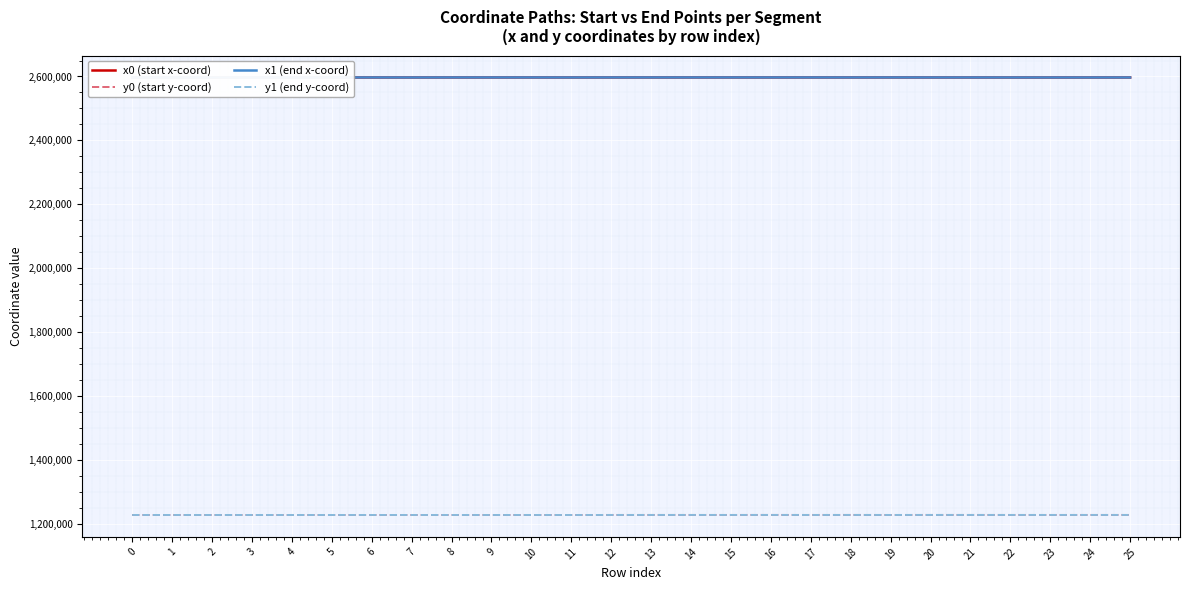

The x1 (end x-coord) series shows 2596971.3 at 19. True or false?

True